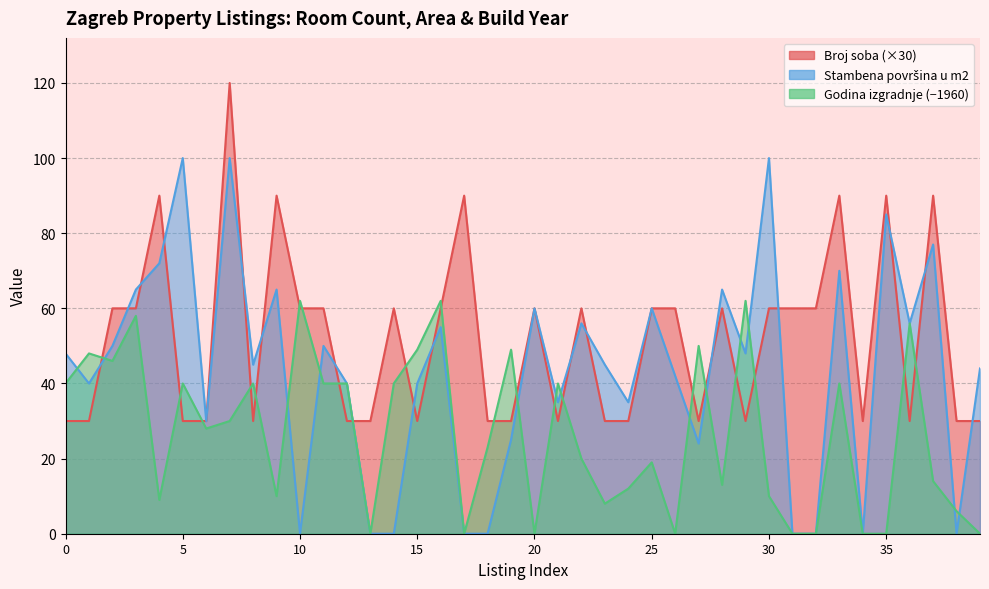

How many data points does each series have?

40